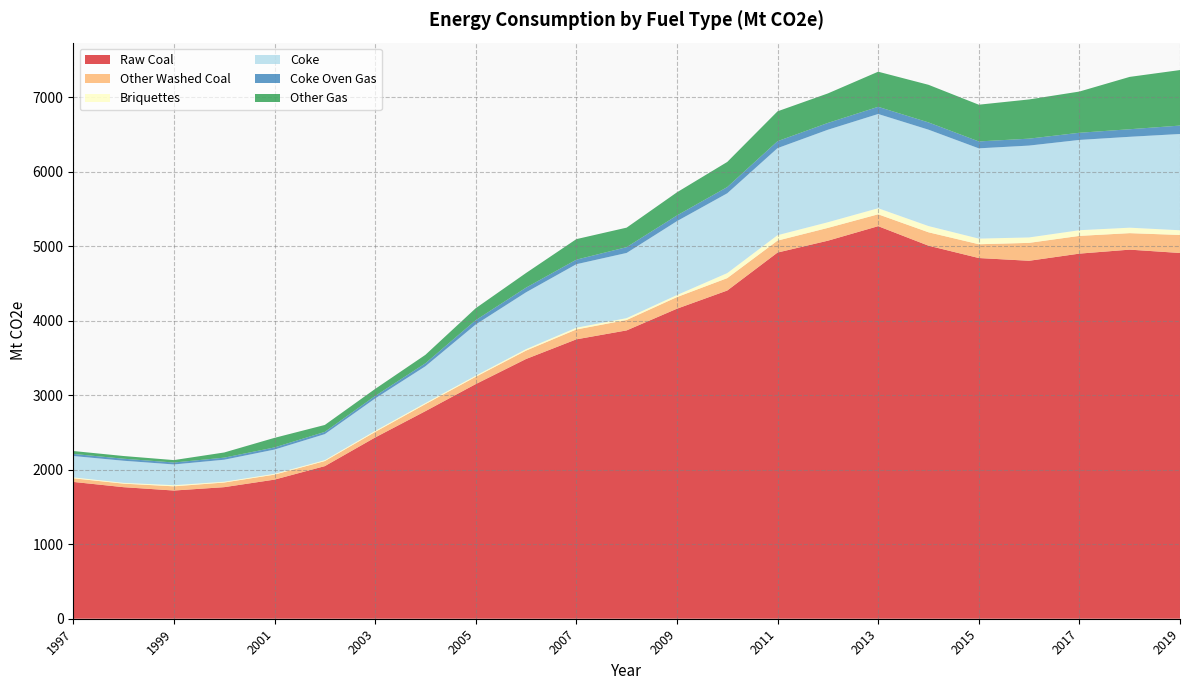

Reading left to right, list all the values displayed in this chart.

Raw Coal: 1997=1837.3	1998=1766.7	1999=1721.7	2000=1767.0	2001=1868.2	2002=2049.3	2003=2433.9	2004=2787.7	2005=3151.1	2006=3488.1	2007=3752.1	2008=3872.2	2009=4163.5	2010=4407.8	2011=4917.7	2012=5076.8	2013=5271.8	2014=5009.9	2015=4844.1	2016=4807.1	2017=4903.2	2018=4956.7	2019=4911.9
Other Washed Coal: 1997=48.7	1998=47.5	1999=56.5	2000=62.3	2001=66.9	2002=68.2	2003=74.5	2004=94.5	2005=98.1	2006=112.7	2007=132.6	2008=139.6	2009=156.2	2010=166.3	2011=160.6	2012=171.9	2013=159.6	2014=180.0	2015=185.2	2016=240.6	2017=238.2	2018=221.6	2019=241.8
Briquettes: 1997=12.5	1998=10.3	1999=15.1	2000=10.3	2001=10.9	2002=11.6	2003=14.1	2004=14.4	2005=15.0	2006=19.2	2007=23.4	2008=24.9	2009=27.3	2010=67.6	2011=72.7	2012=76.1	2013=81.5	2014=83.6	2015=75.7	2016=73.0	2017=76.2	2018=73.4	2019=63.5
Coke: 1997=286.7	1998=297.1	1999=278.6	2000=295.8	2001=325.6	2002=350.1	2003=435.2	2004=493.9	2005=687.3	2006=763.4	2007=852.7	2008=875.6	2009=992.2	2010=1071.6	2011=1169.1	2012=1242.0	2013=1265.4	2014=1294.3	2015=1212.1	2016=1233.4	2017=1212.4	2018=1220.4	2019=1292.6
Coke Oven Gas: 1997=28.3	1998=27.2	1999=26.2	2000=27.9	2001=29.1	2002=30.2	2003=33.6	2004=40.2	2005=58.2	2006=62.8	2007=61.0	2008=78.0	2009=76.5	2010=83.7	2011=93.2	2012=91.4	2013=96.5	2014=97.6	2015=92.8	2016=93.2	2017=96.2	2018=101.6	2019=113.1
Other Gas: 1997=38.9	1998=36.3	1999=32.4	2000=69.3	2001=128.4	2002=92.9	2003=94.4	2004=113.4	2005=160.3	2006=196.6	2007=275.9	2008=261.8	2009=310.7	2010=337.5	2011=401.2	2012=396.3	2013=471.5	2014=505.1	2015=493.5	2016=526.4	2017=553.5	2018=703.0	2019=745.6